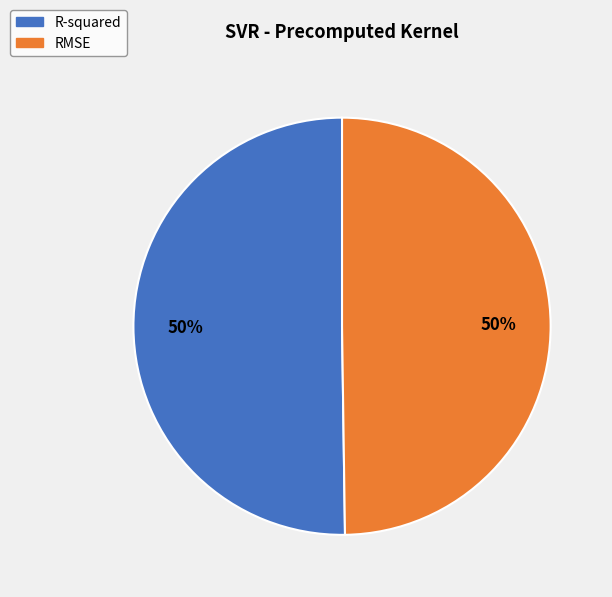

Count the number of slices in the pie.

2